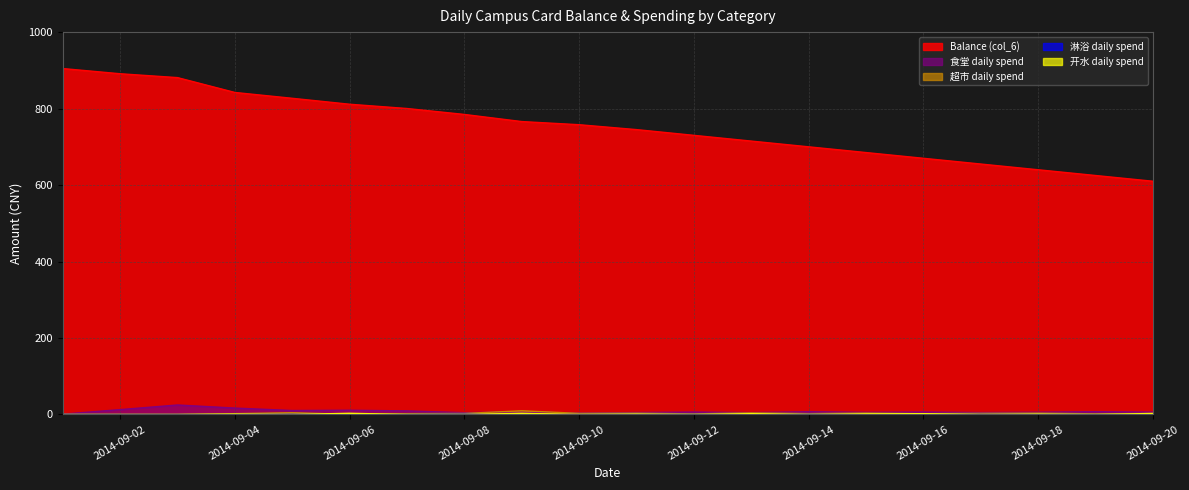

The Balance (col_6) series shows 685.0 at 2014-09-15. True or false?

True